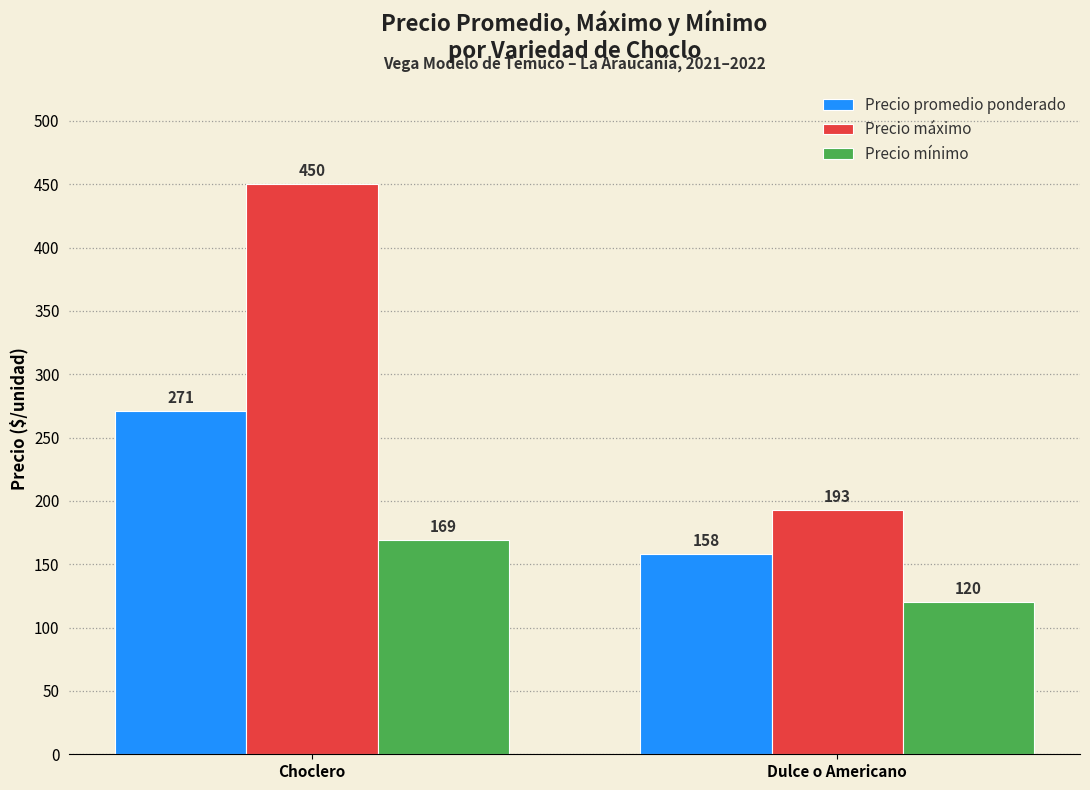

What is the difference between the Precio promedio ponderado values at Dulce o Americano and Choclero?

113